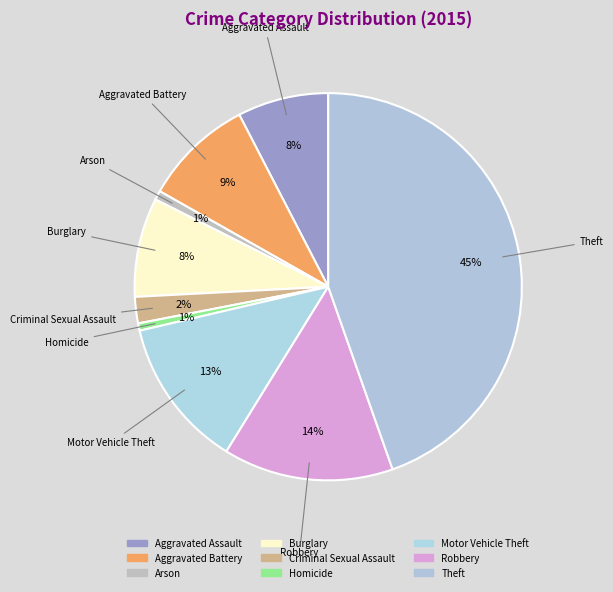

Is there any slice that represents more than half of the pie?

No